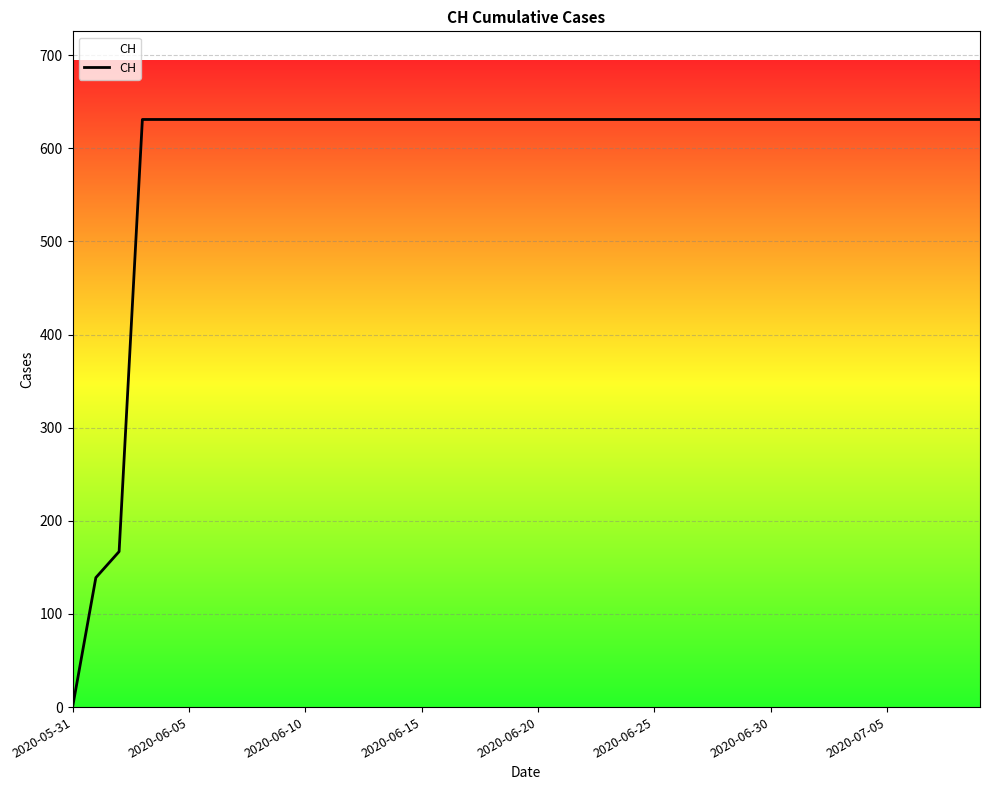

What is the maximum value shown in the chart?

631